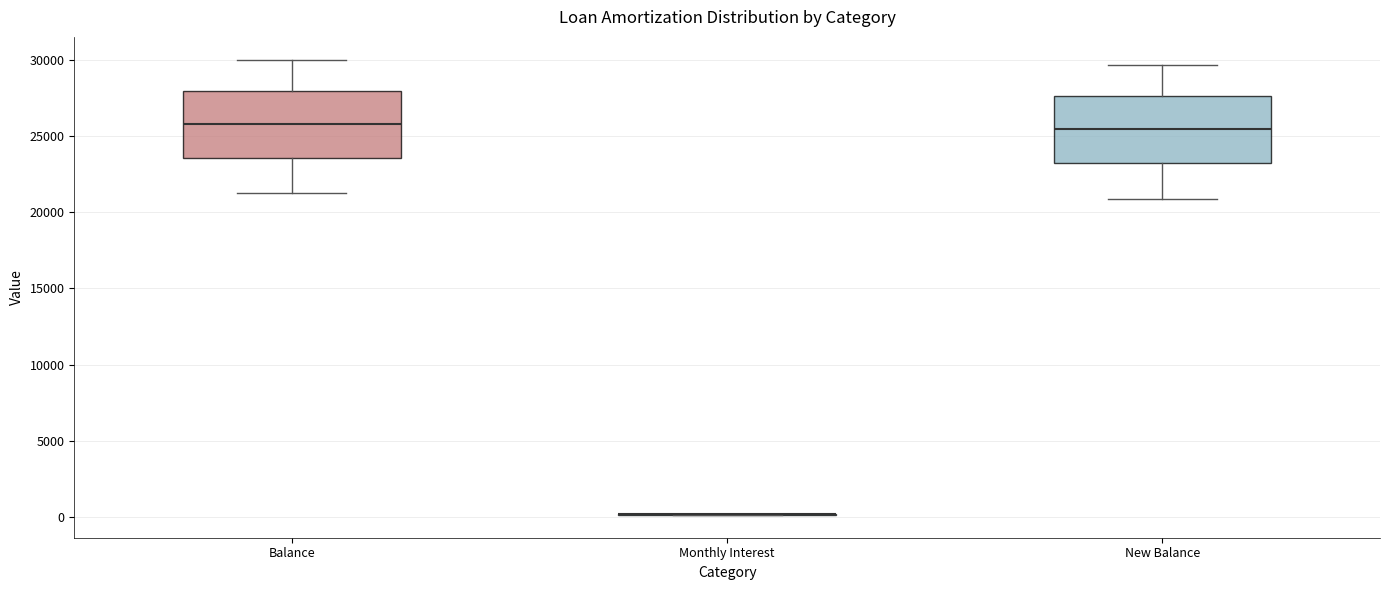

Reading left to right, read every box against the y-axis: the position of its median line, the range the box covers, and the ends of its whiskers. The values are not printed on the chart, so give them approximately, as read against the axis.

Balance: median 26000, box 23500 to 28000, whiskers 21000 to 30000
Monthly Interest: box collapsed to a line at 0, whiskers 0 to 0
New Balance: median 25500, box 23000 to 27500, whiskers 21000 to 29500